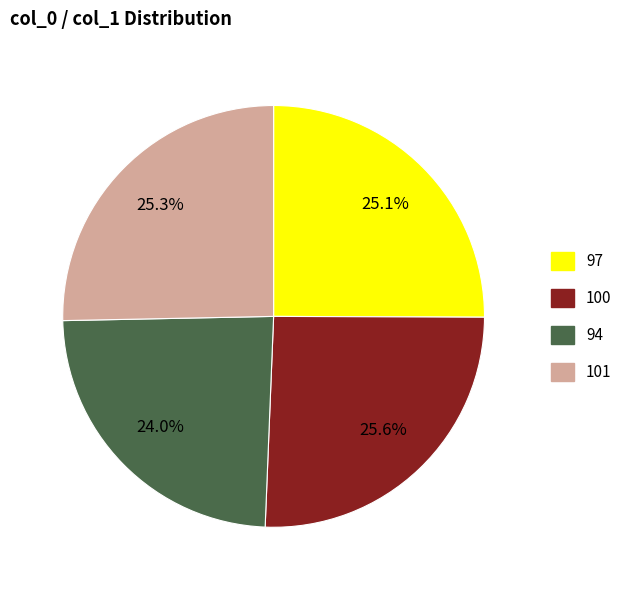

To the nearest percent, what percentage of the pie is 94?

24%